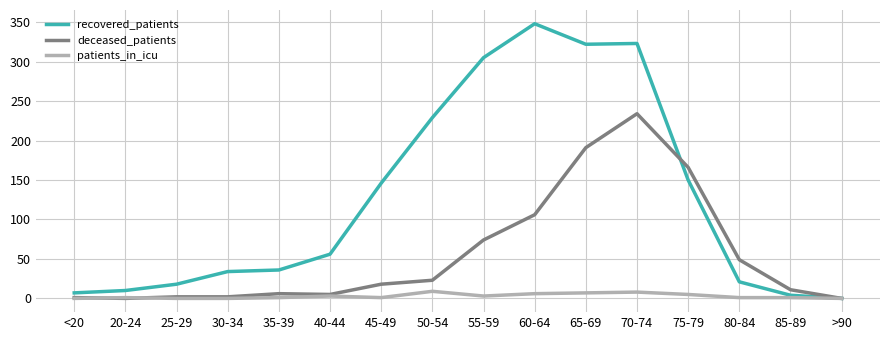

At which category is the sum across all series the highest?

70-74